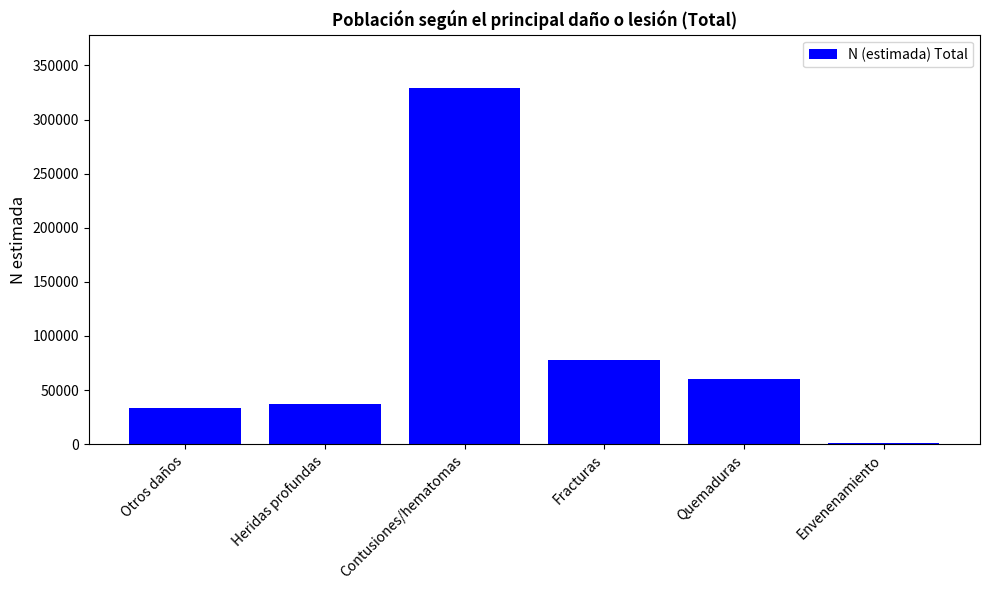

What is the maximum value shown in the chart?

329012